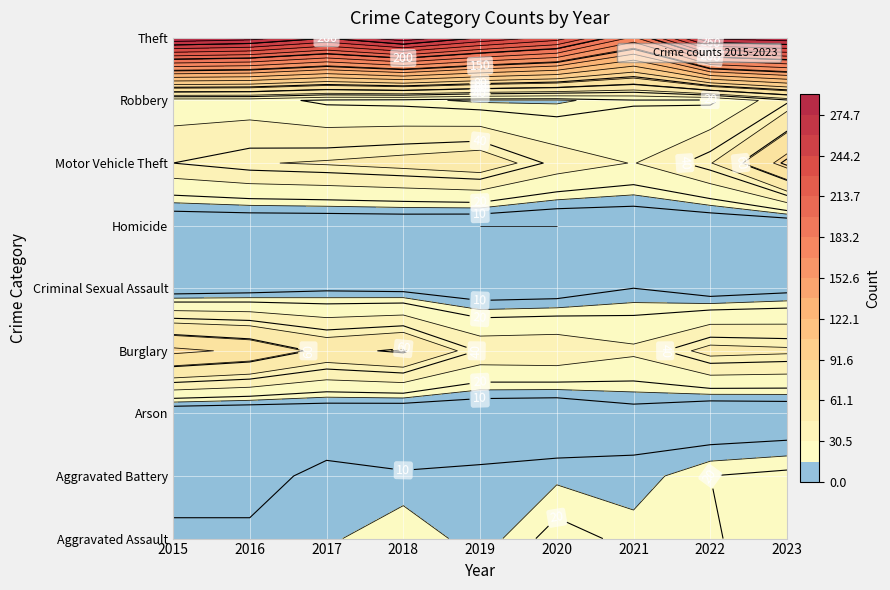

How many Arson values are between 0 and 1?

8